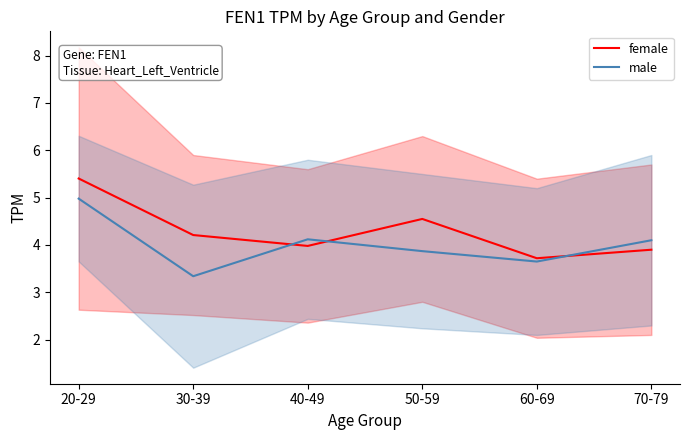

The male series shows 5.9 at 30-39. True or false?

False